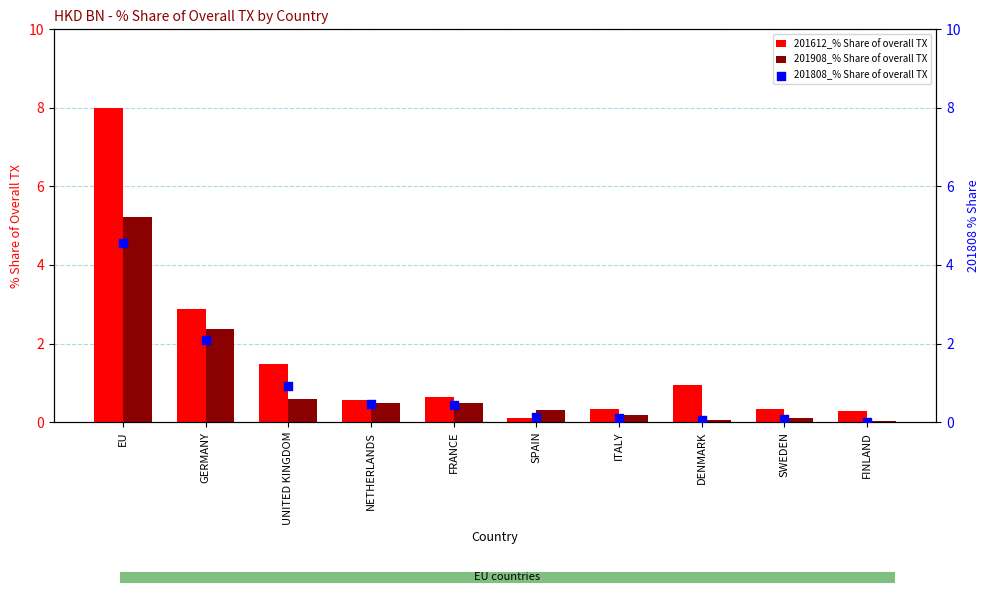

Which series contains the lowest Y value?

201808_% Share of overall TX